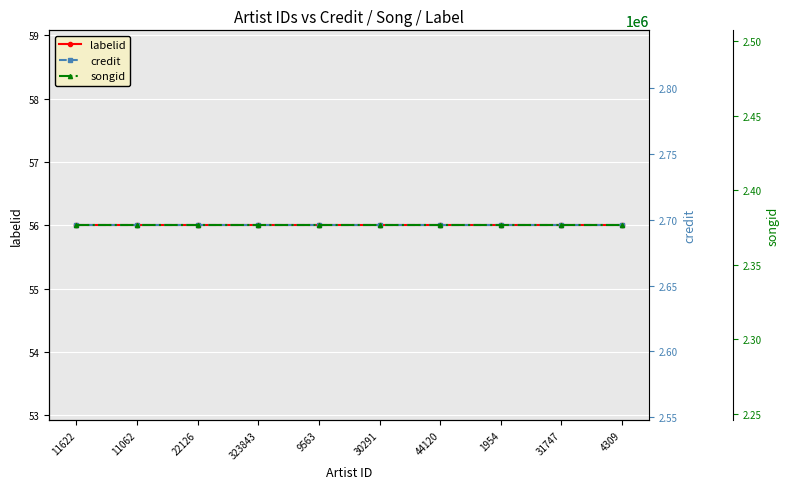

True or false: labelid has more than 1 points higher than both neighbors.

False